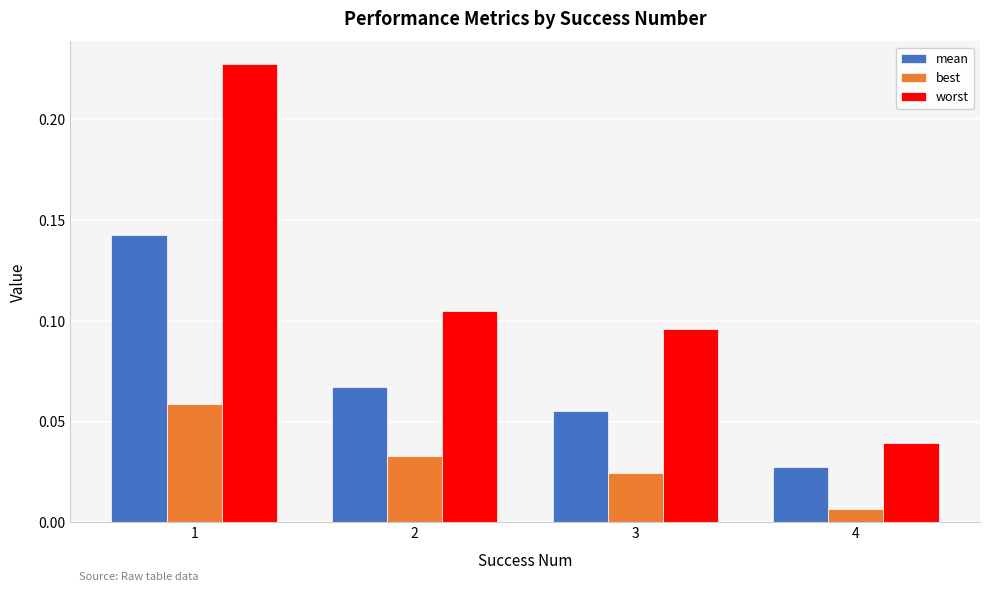

At 4, list the series in order from largest to smallest.

worst, mean, best